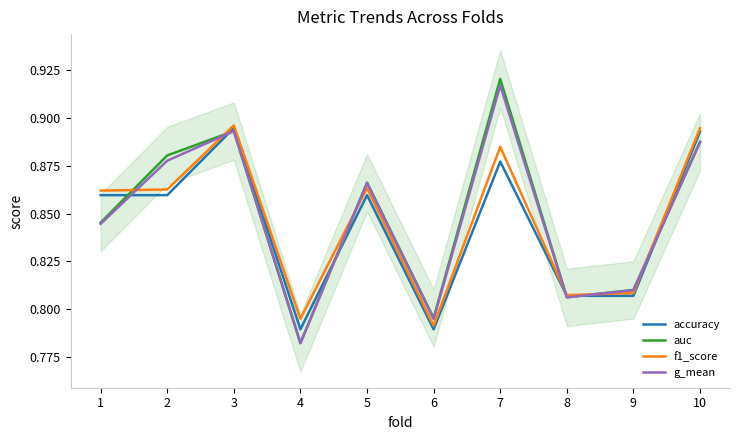

What are all the series names shown in the legend?

accuracy, auc, f1_score, g_mean